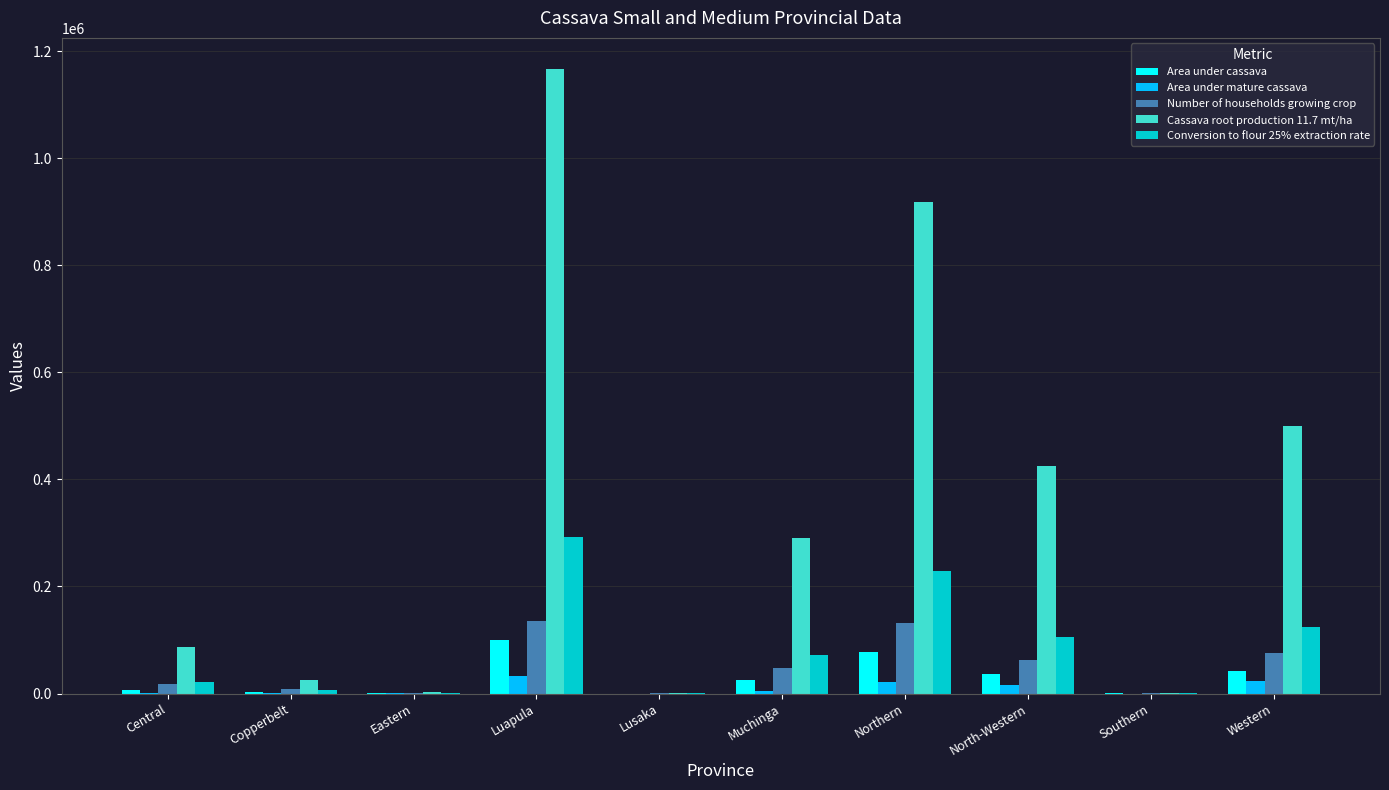

What is the sum of all Number of households growing crop values?

479081.9